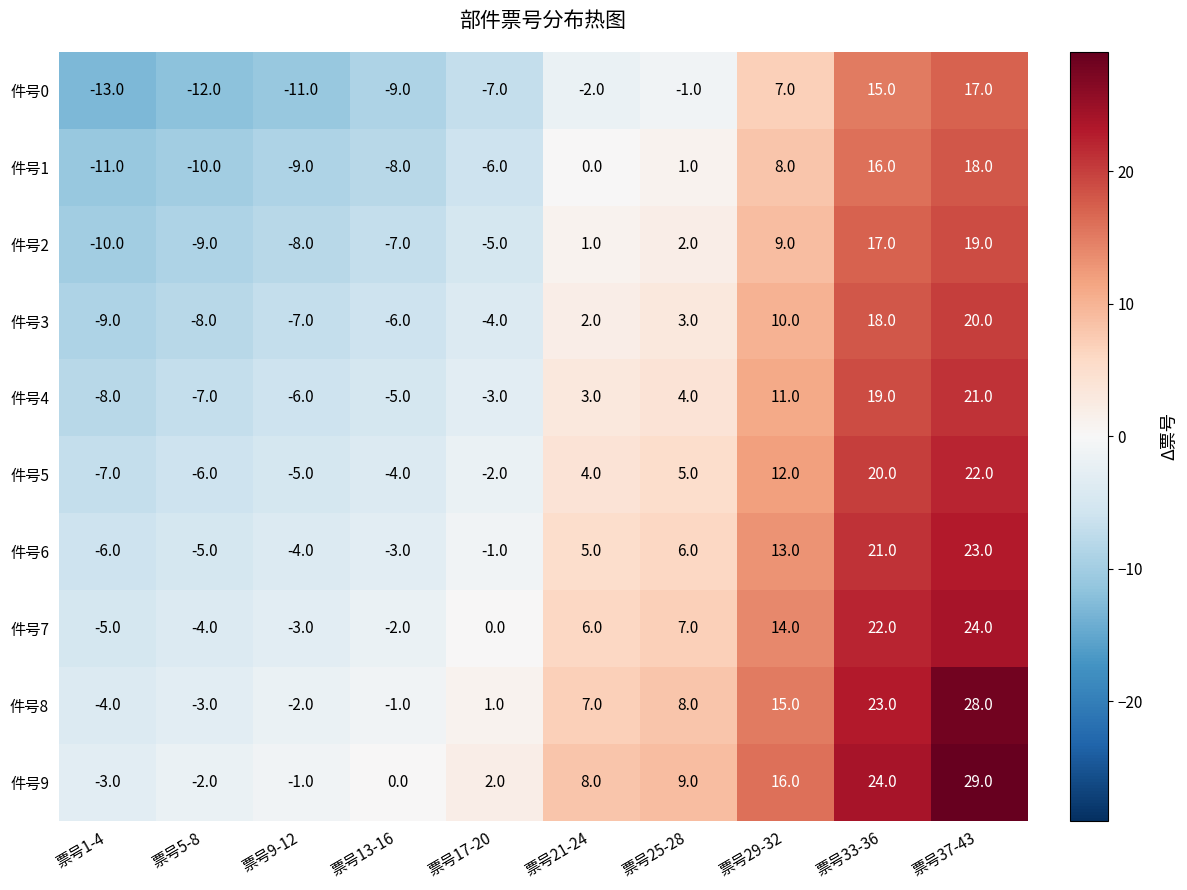

How many distinct data groups are displayed?

10